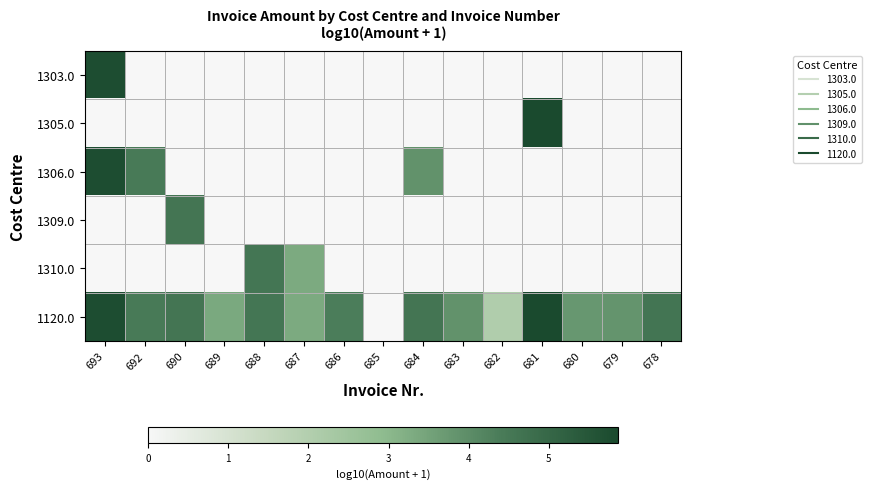

Which category has the lowest value across all series?

692